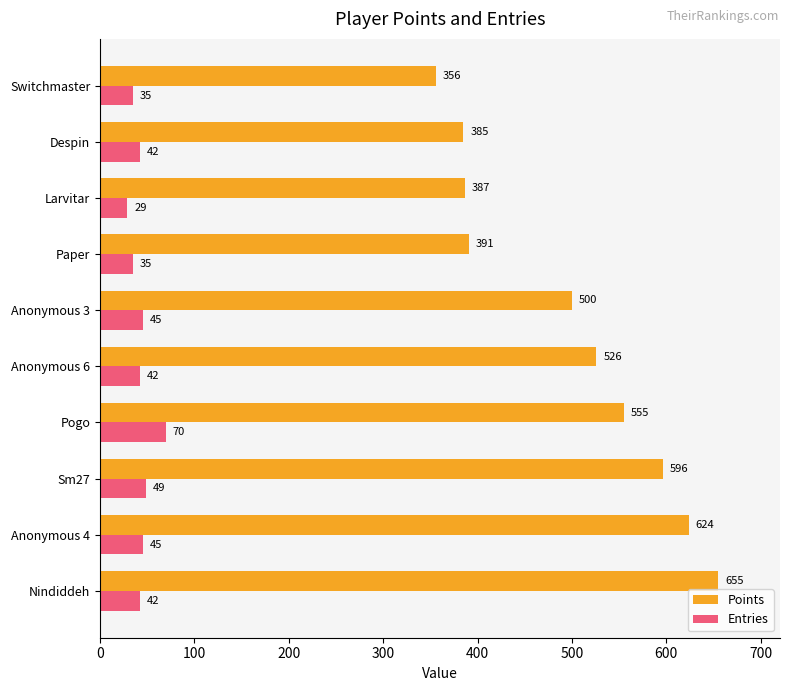

Between Anonymous 4 and Larvitar, which series saw the biggest shift?

Points